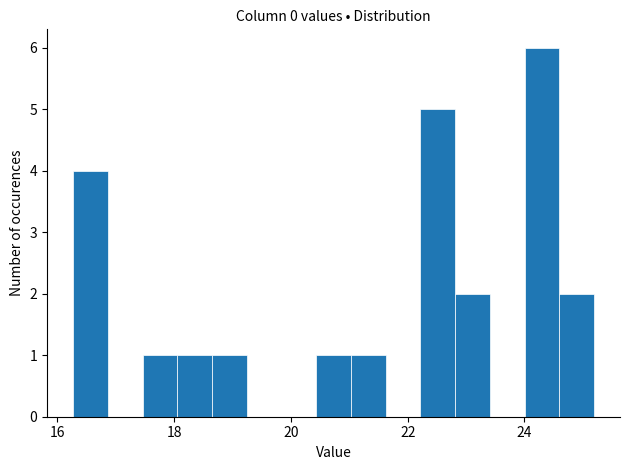

Read against the x-axis, roughly where is the centre of the tallest bar?

24.2